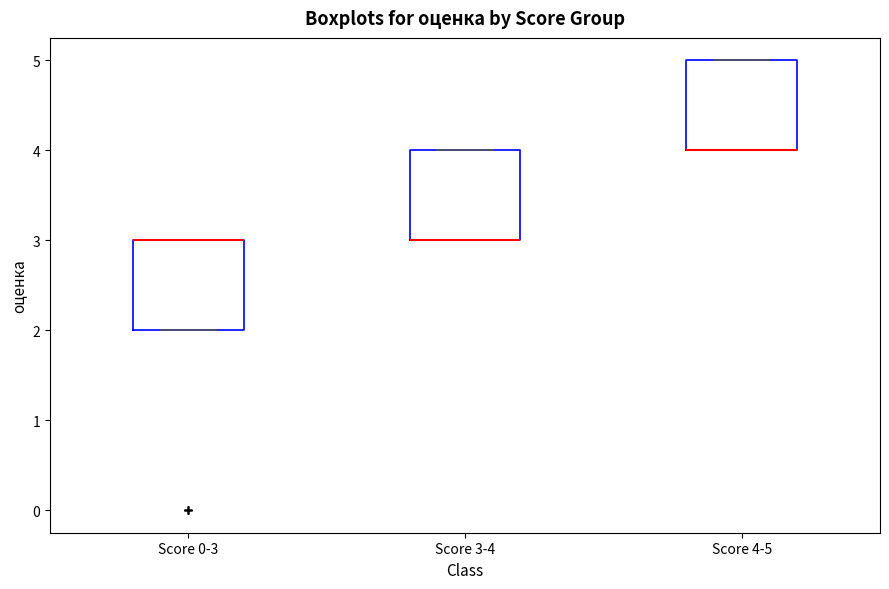

Reading left to right, transcribe this box plot: for each box, give where its median line is, the range the box spans, and where its two whiskers end, as read against the y-axis. The values are not printed on the chart, so give them approximately, as read against the axis.

Score 0-3: median 3 (drawn on the box's upper edge), box 2 to 3, whiskers 2 to 3
Score 3-4: median 3 (drawn on the box's lower edge), box 3 to 4, whiskers 3 to 4
Score 4-5: median 4 (drawn on the box's lower edge), box 4 to 5, whiskers 4 to 5